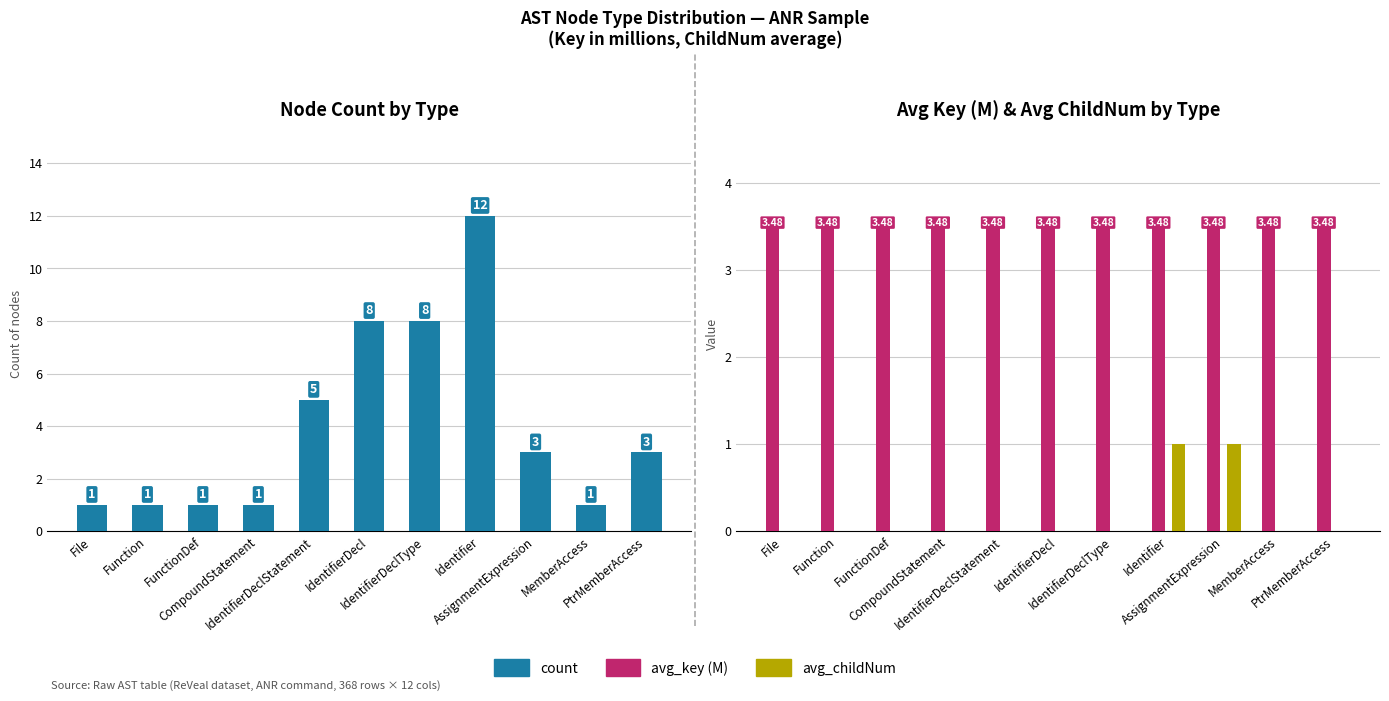

What is the total value across all series at Function?

4.5